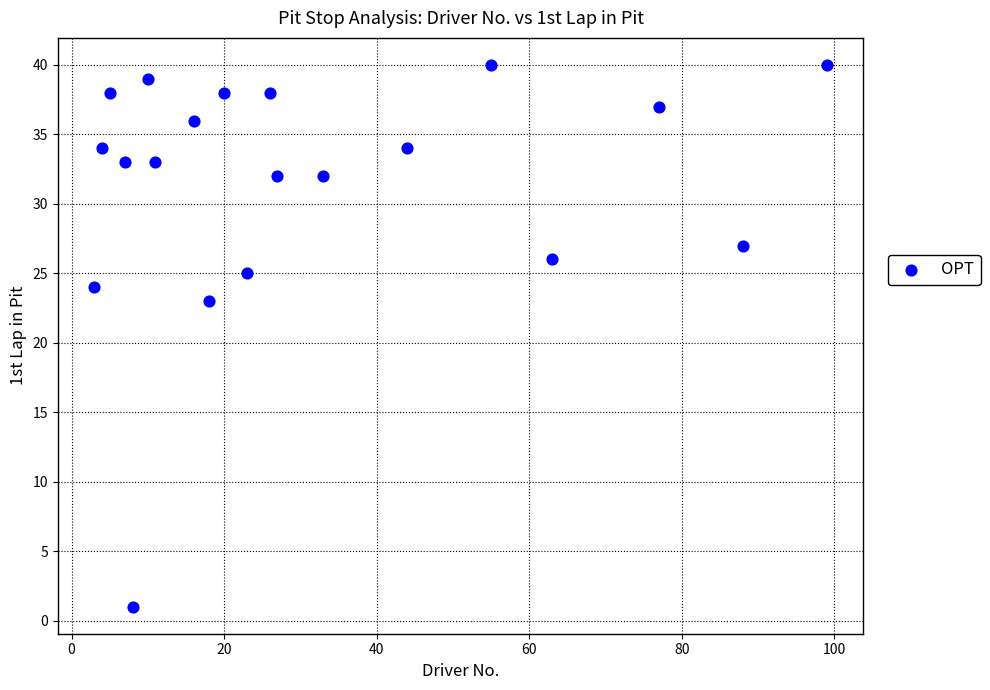

What is the range of X values (max minus min)?

96